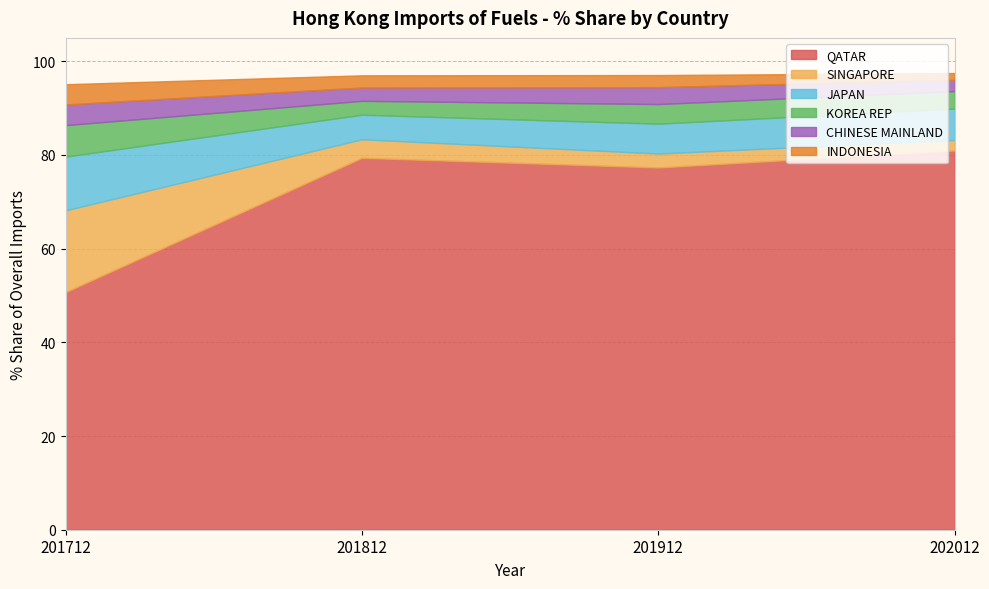

How many data points in SINGAPORE are above 3?

2